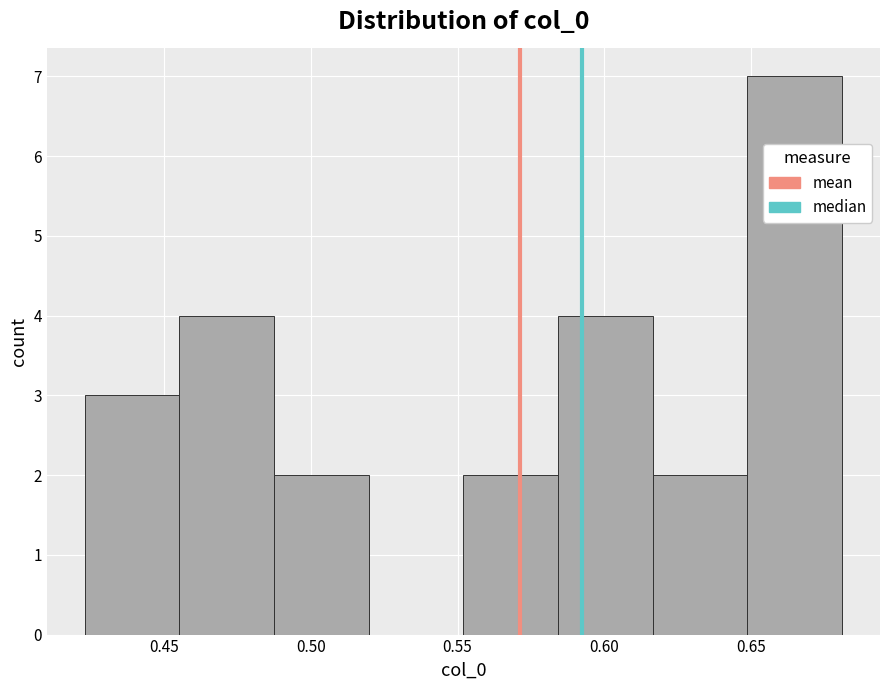

Reading left to right, transcribe this chart: for each bar, give the range it covers on the x-axis and its height. Neither the bar edges nor the heights are printed on the chart, so give them approximately, as read against the axes.

0.425 to 0.455: 3
0.455 to 0.490: 4
0.490 to 0.520: 2
0.520 to 0.550: 0
0.550 to 0.585: 2
0.585 to 0.615: 4
0.615 to 0.650: 2
0.650 to 0.680: 7